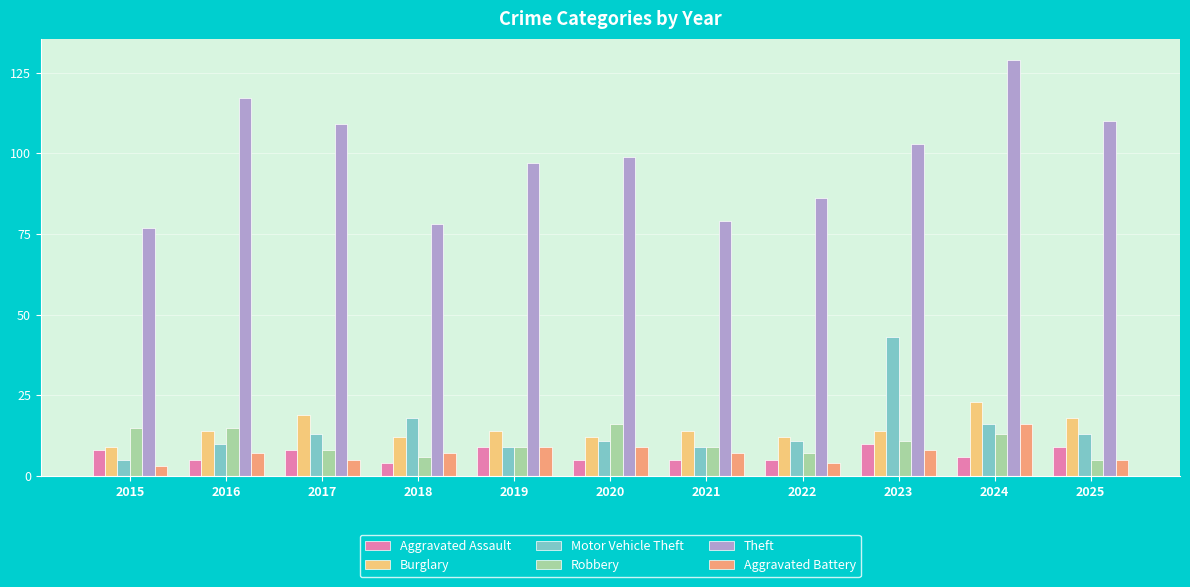

How many bars are there in each group?

6